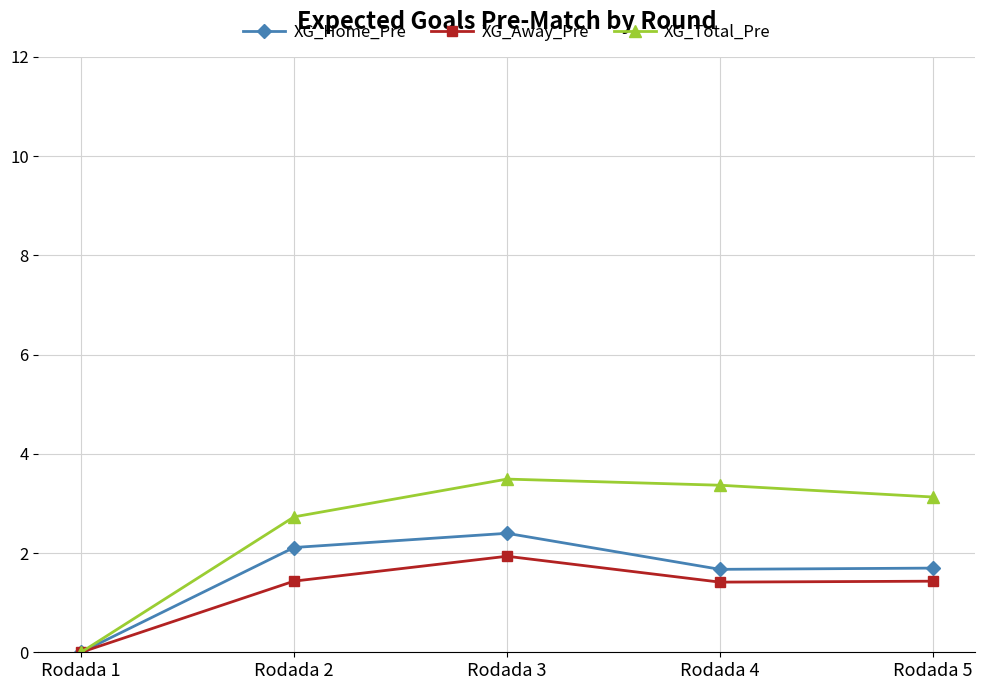

How many lines are shown in the chart?

3